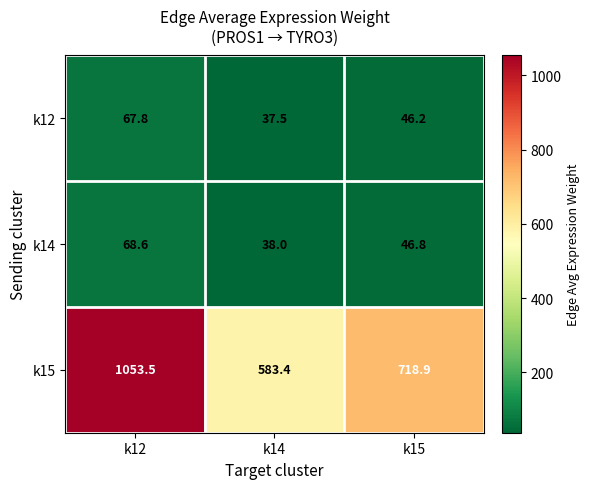

How many data points in k14 are less than 46?

1